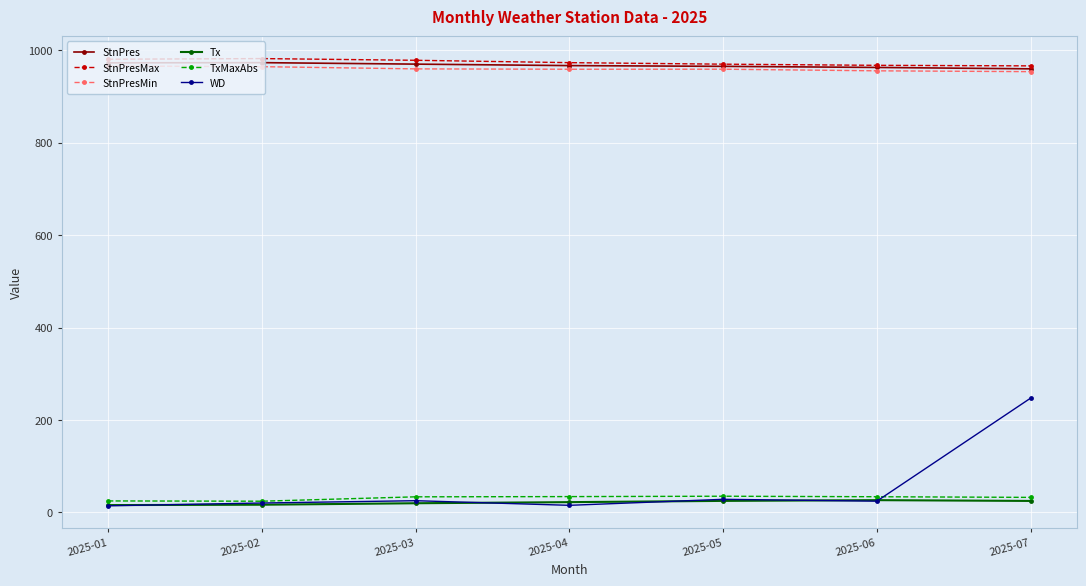

What is the lowest value of the TxMaxAbs series?

23.9